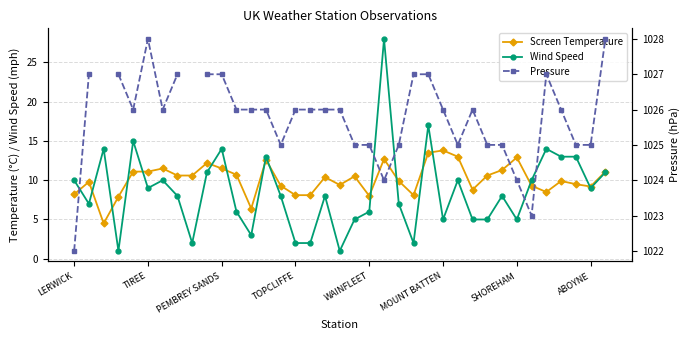

What is the label of the 25th point from the left?

24